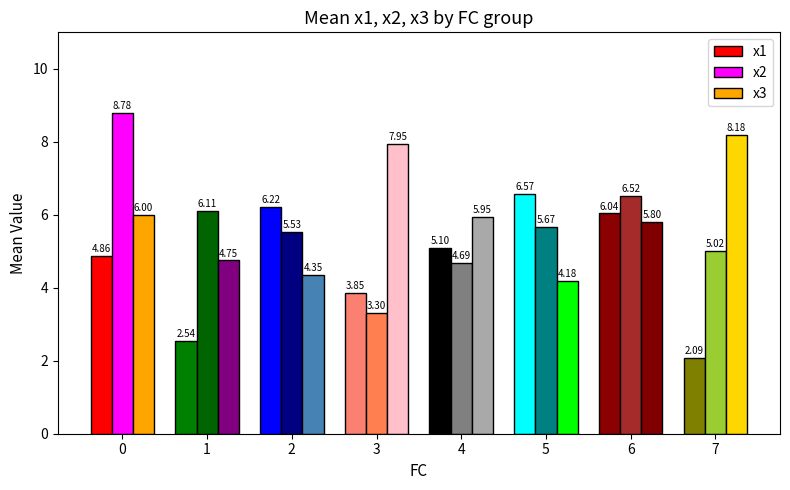

What is the spread (max minus min) of values at 7?

6.1